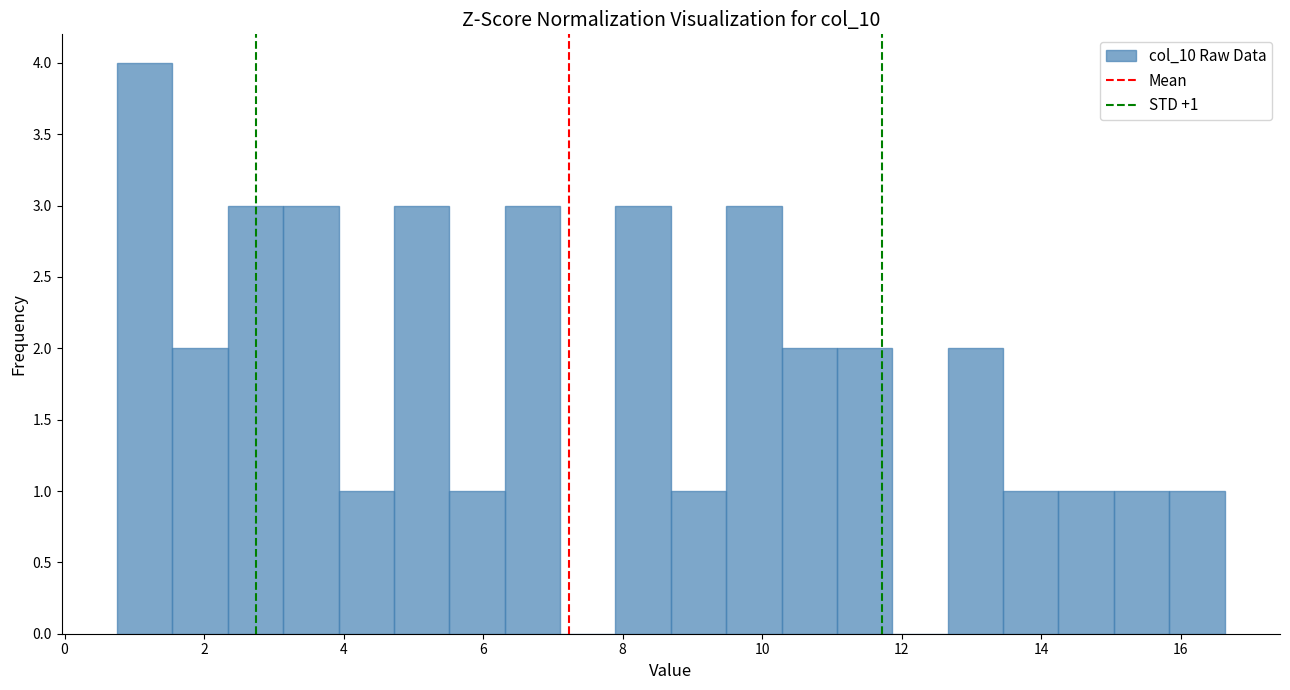

Read against the x-axis, roughly where is the centre of the tallest bar?

1.2